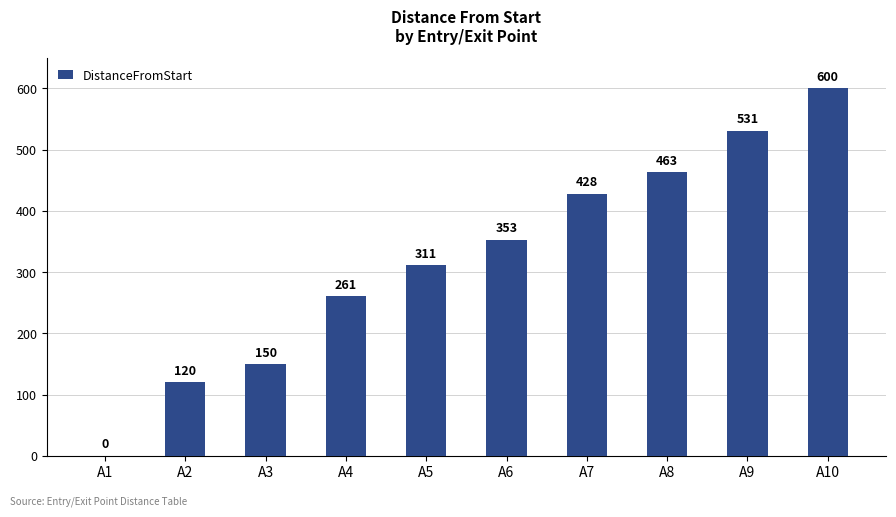

Reading left to right, list all the values displayed in this chart.

0	120	150	261	311	353	428	463	531	600